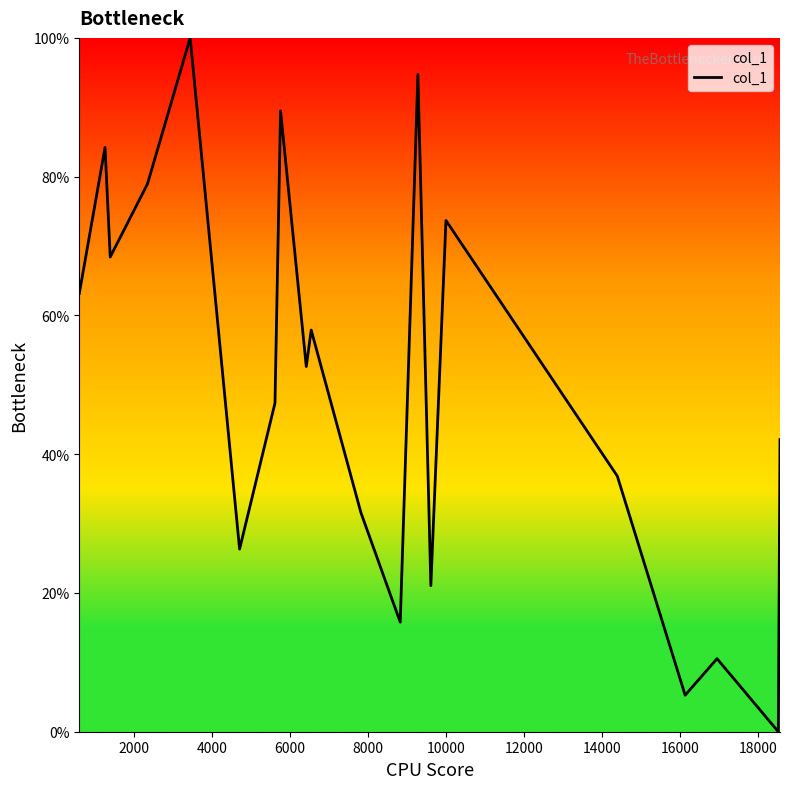

What is the greatest value displayed?

100.0